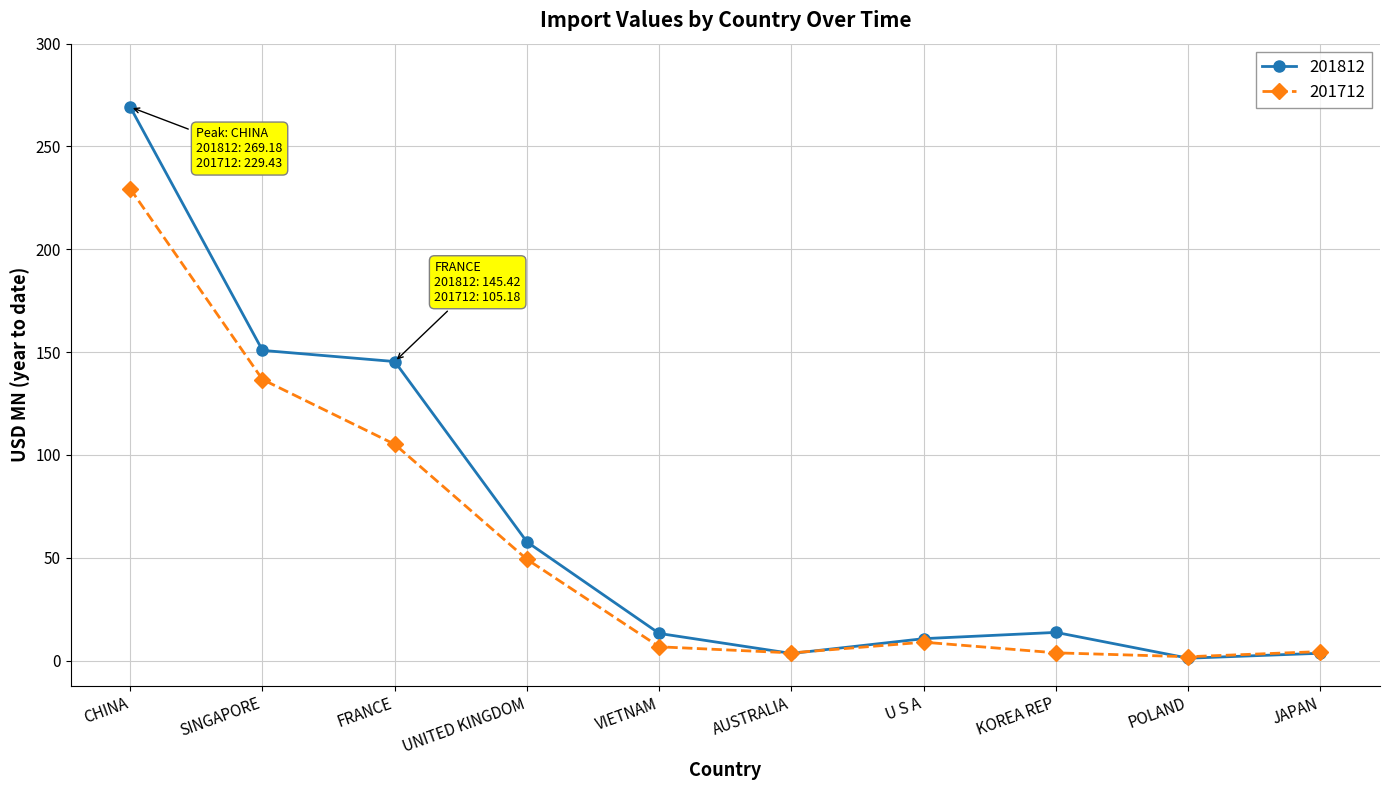

What is the difference between the 201812 values at JAPAN and POLAND?

2.4